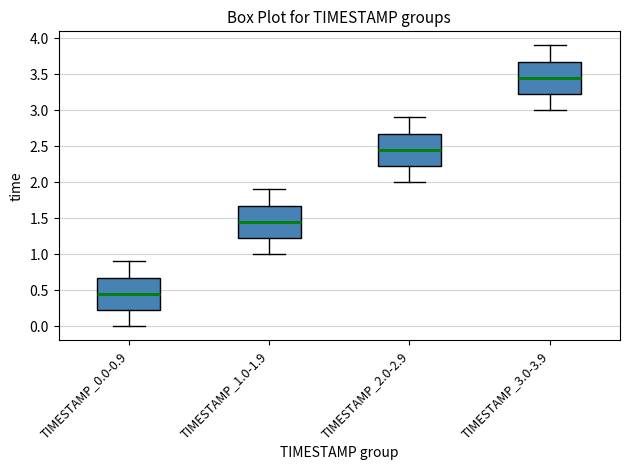

Reading left to right, transcribe this box plot: for each box, give where its median line is, the range the box spans, and where its two whiskers end, as read against the y-axis. The values are not printed on the chart, so give them approximately, as read against the axis.

TIMESTAMP_0.0-0.9: median 0.45, box 0.25 to 0.70, whiskers 0.00 to 0.90
TIMESTAMP_1.0-1.9: median 1.45, box 1.25 to 1.70, whiskers 1.00 to 1.90
TIMESTAMP_2.0-2.9: median 2.45, box 2.25 to 2.70, whiskers 2.00 to 2.90
TIMESTAMP_3.0-3.9: median 3.45, box 3.25 to 3.70, whiskers 3.00 to 3.90